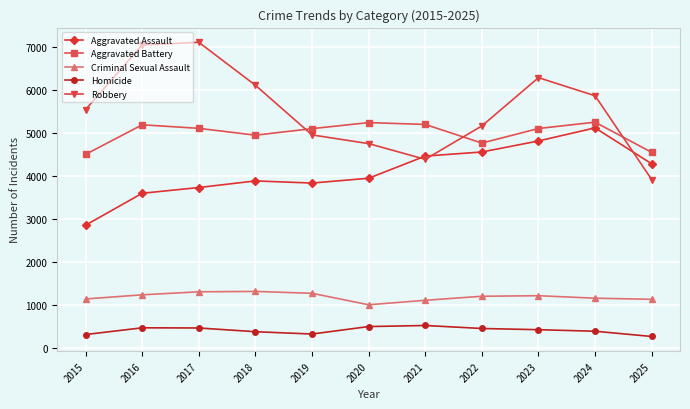

What is the value of the Criminal Sexual Assault point at the 6th from the left?

999